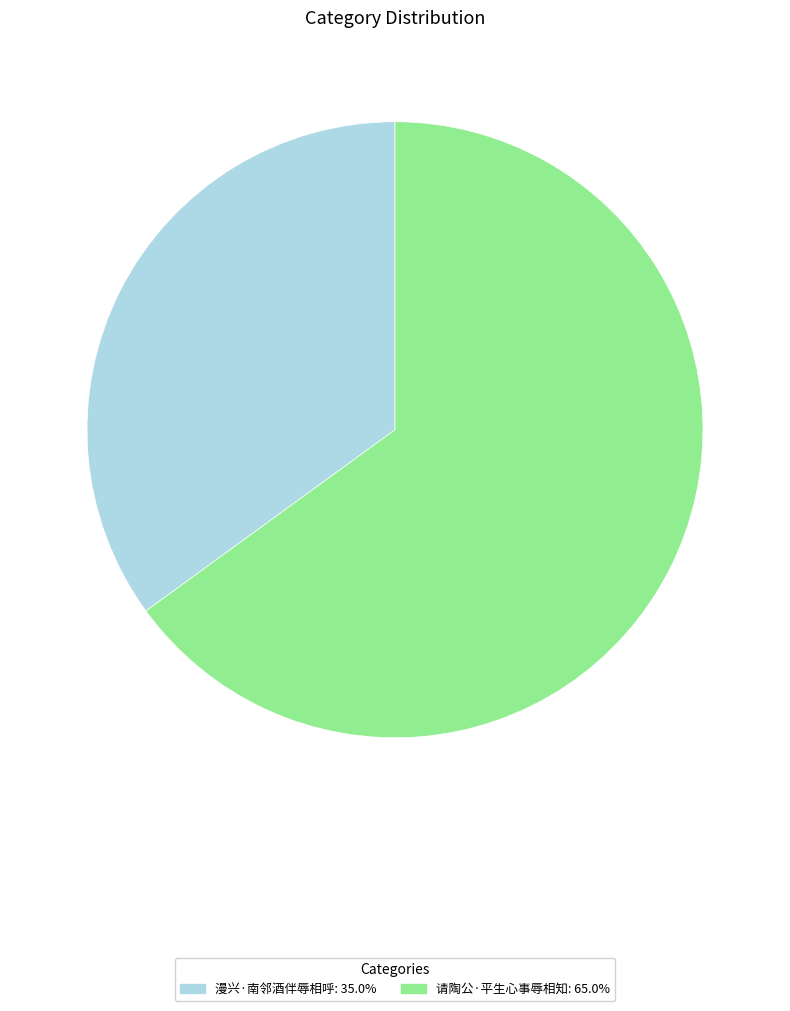

Is the sum of 漫兴·南邻酒伴辱相呼 and 请陶公·平生心事辱相知 greater than half?

Yes